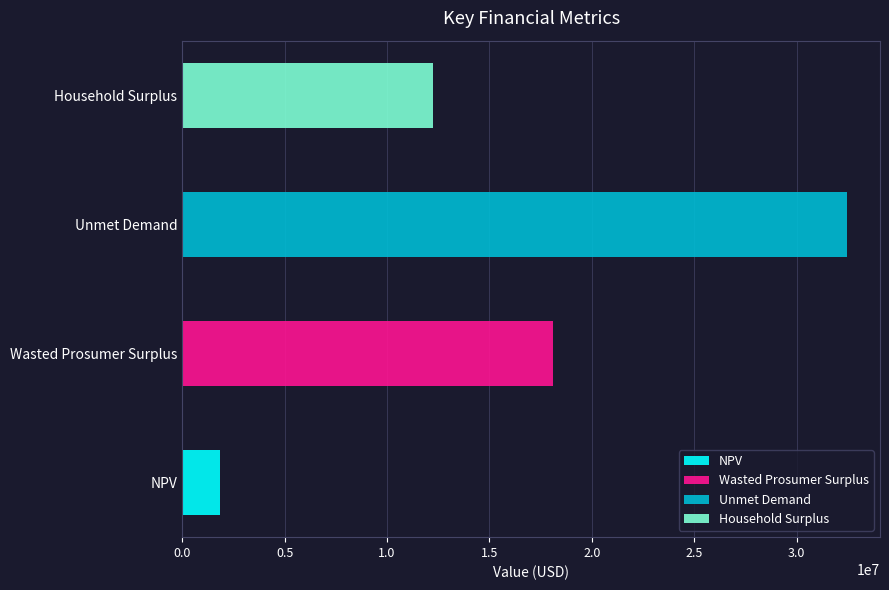

Rank the categories by value from lowest to highest.

NPV, Household Surplus, Wasted Prosumer Surplus, Unmet Demand